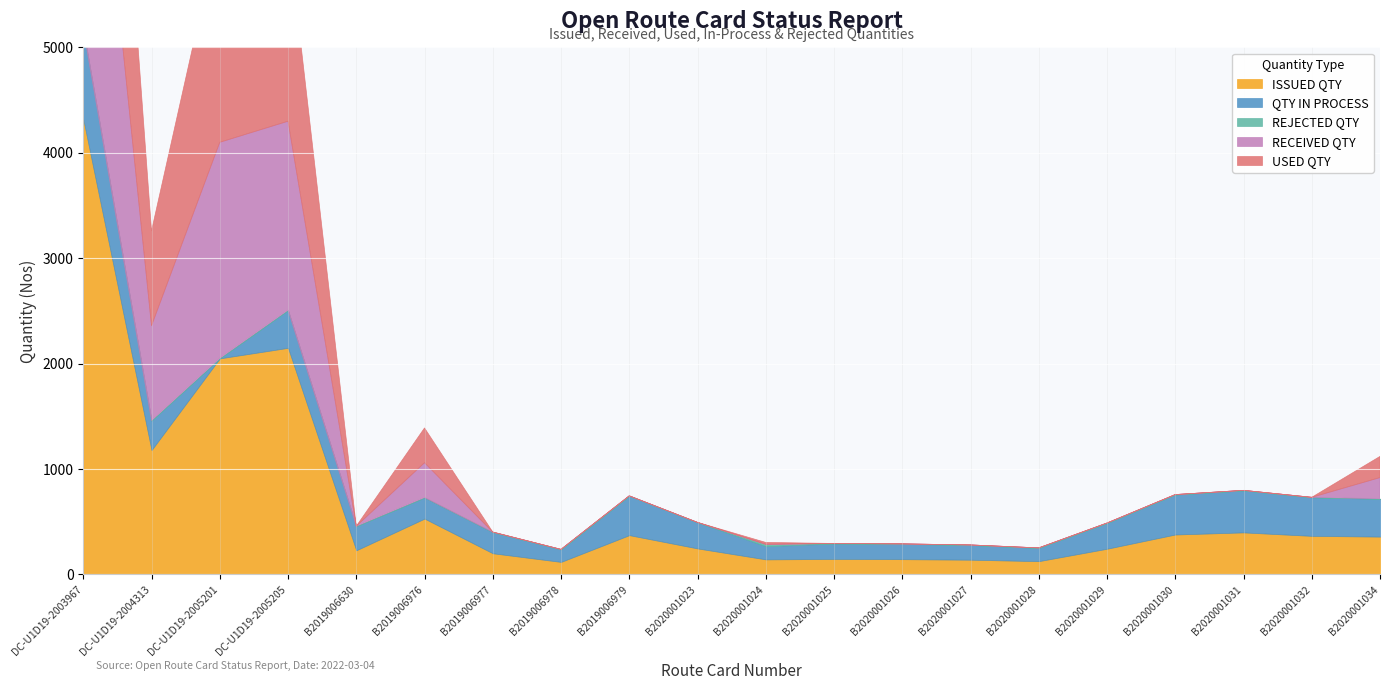

How many positive values does the USED QTY series have?

8